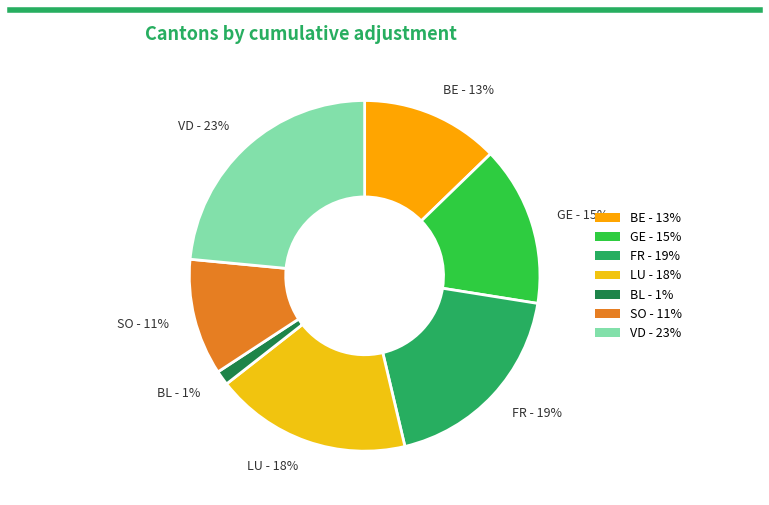

Between GE - 15% and LU - 18%, which is larger?

LU - 18%